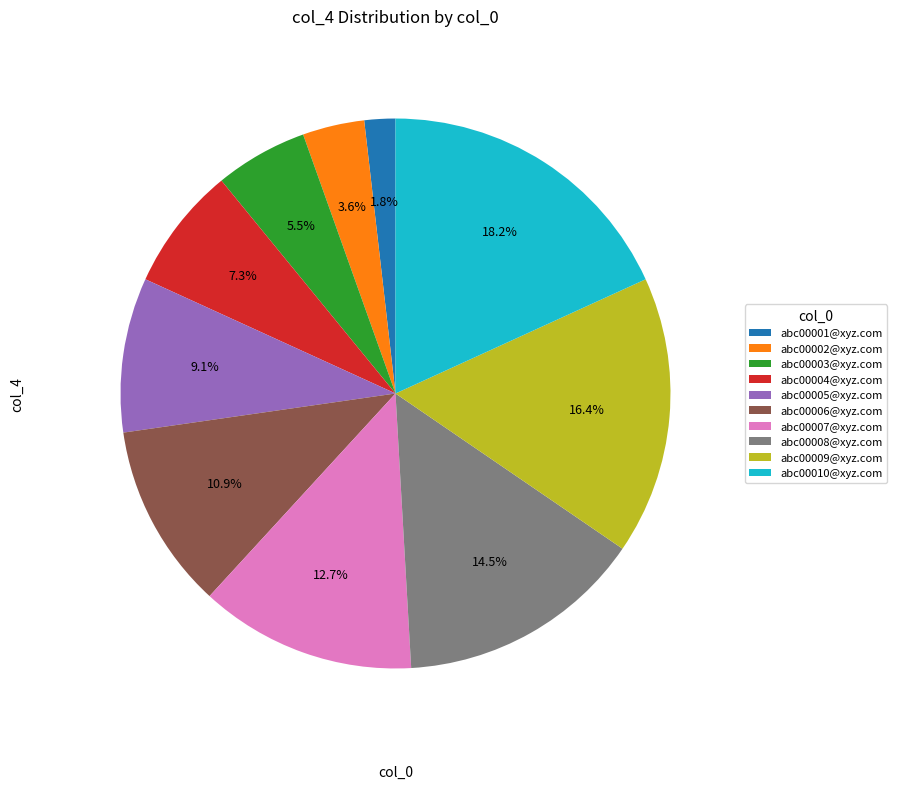

Between abc00006@xyz.com and abc00009@xyz.com, which is larger?

abc00009@xyz.com